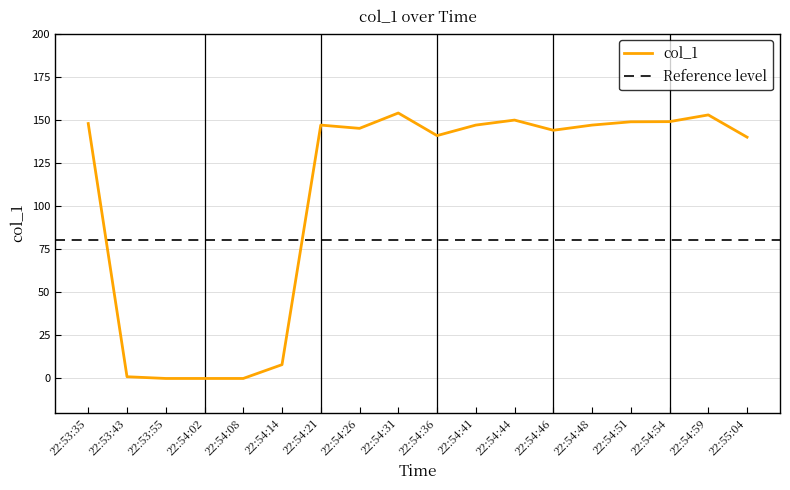

How many lines are shown in the chart?

1